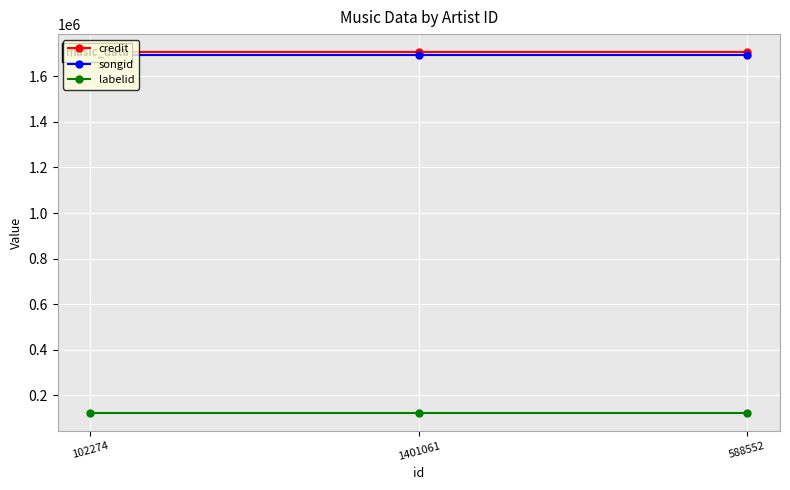

What position from the left is 588552?

3